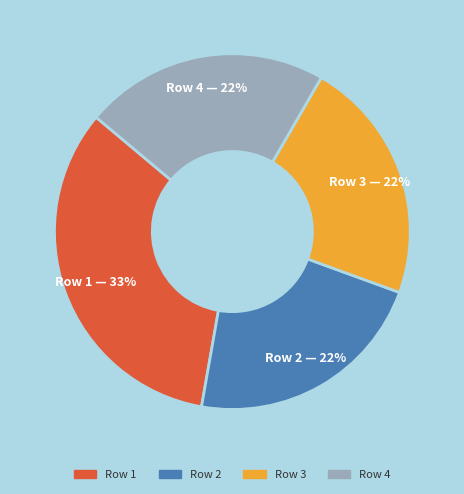

Does any single category account for the majority?

No